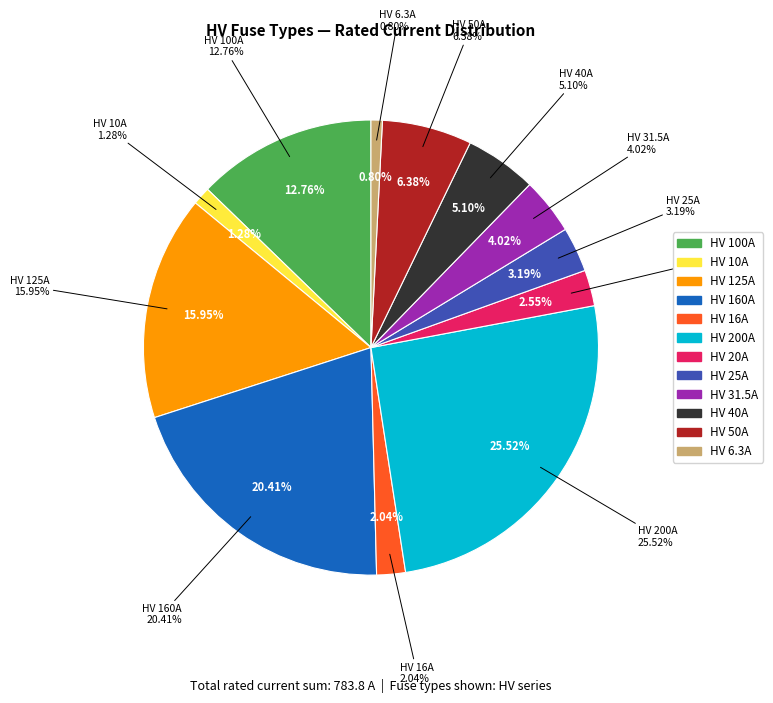

How many slices are in this pie chart?

12